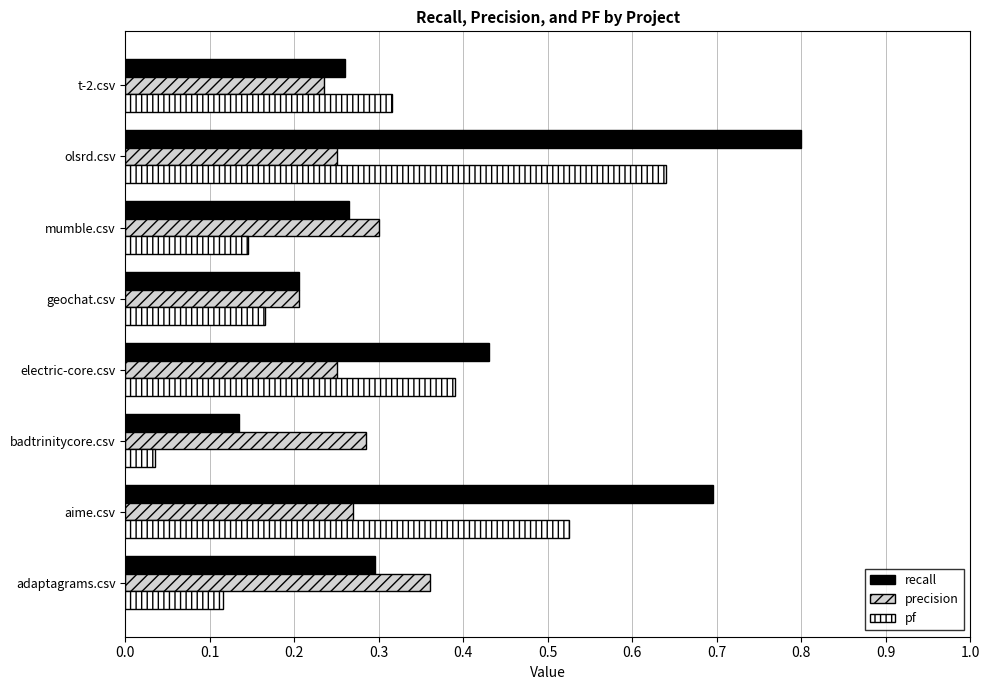

What is the sum of all pf values?

2.3